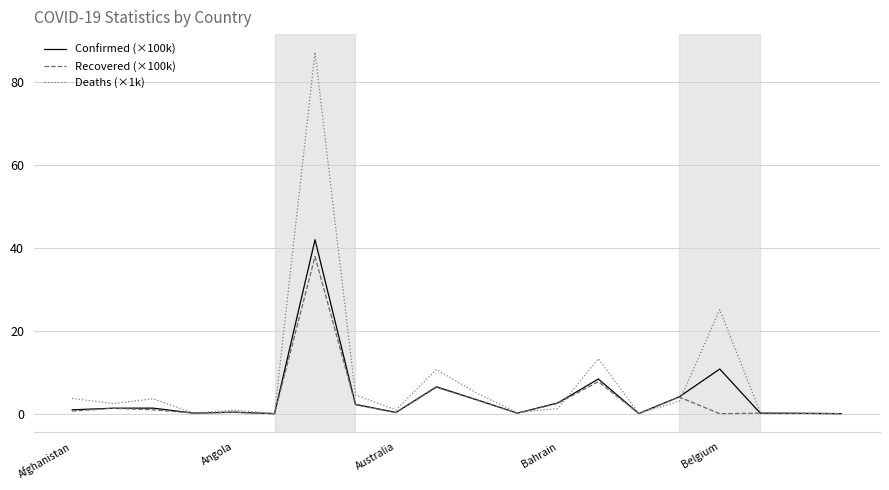

Count the number of data series in this chart.

3